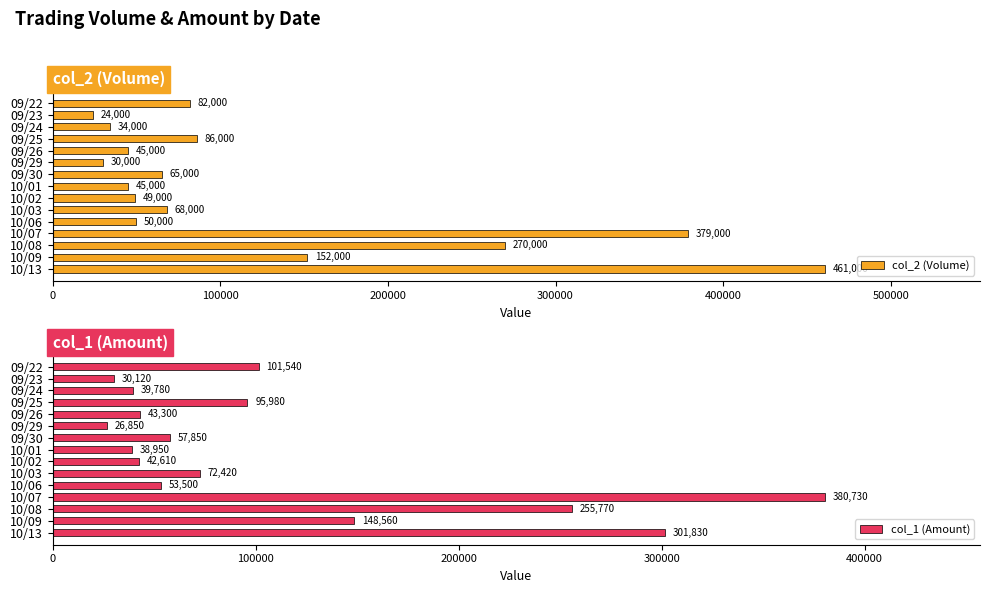

Which series has the widest spread of values?

col_2 (Volume)